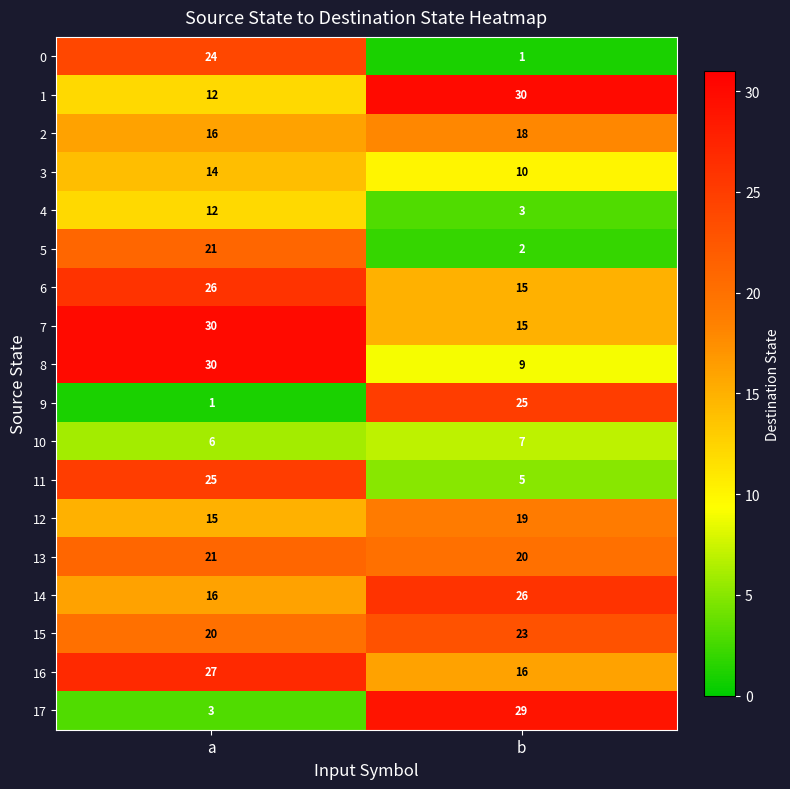

What is the maximum value shown in the chart?

30